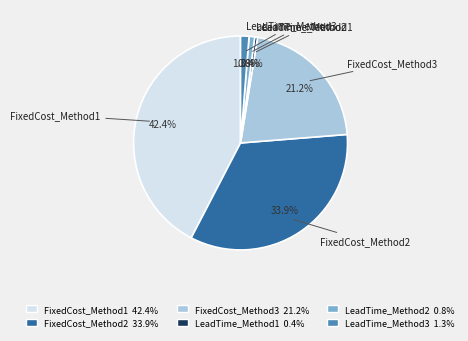

What portion of the pie excludes FixedCost_Method3?

78.8%